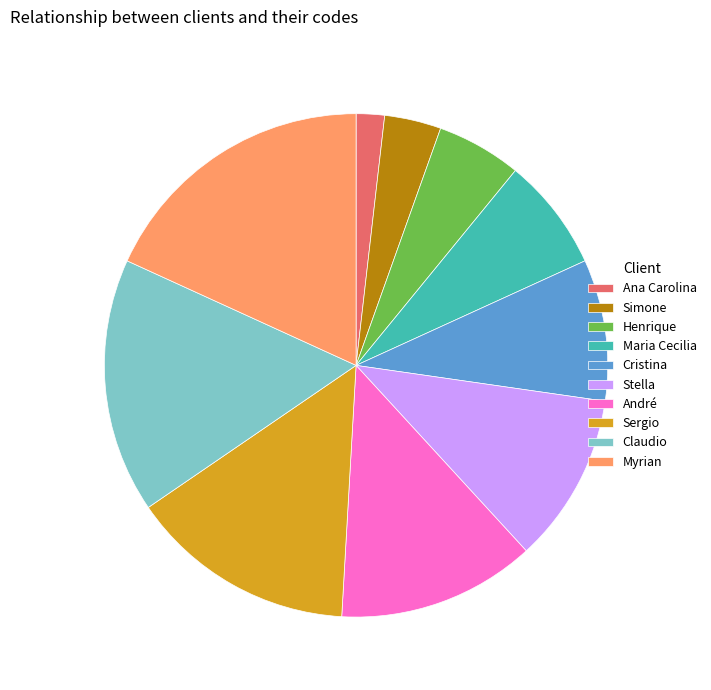

How many segments does this pie chart have?

10